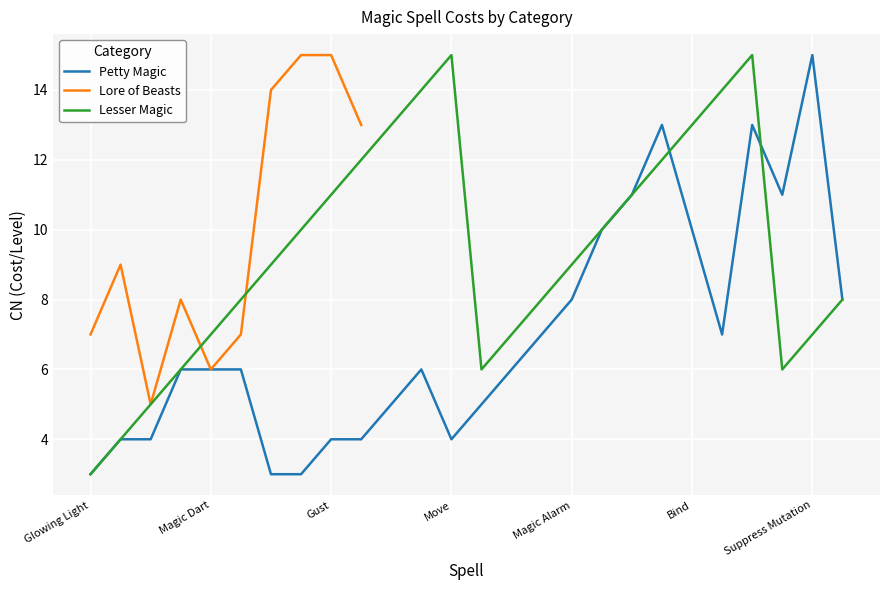

Where does the Lesser Magic series first go above 9?

Magic Flame